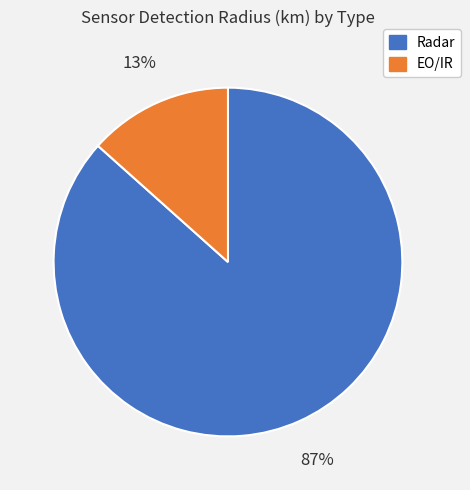

To the nearest percent, what is the average slice percentage?

50%